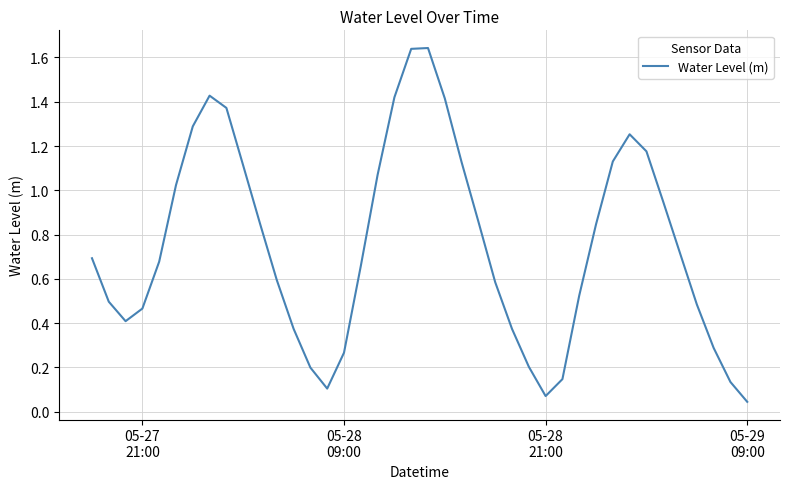

Where is the data nearest to the value 0?

05-29
09:00